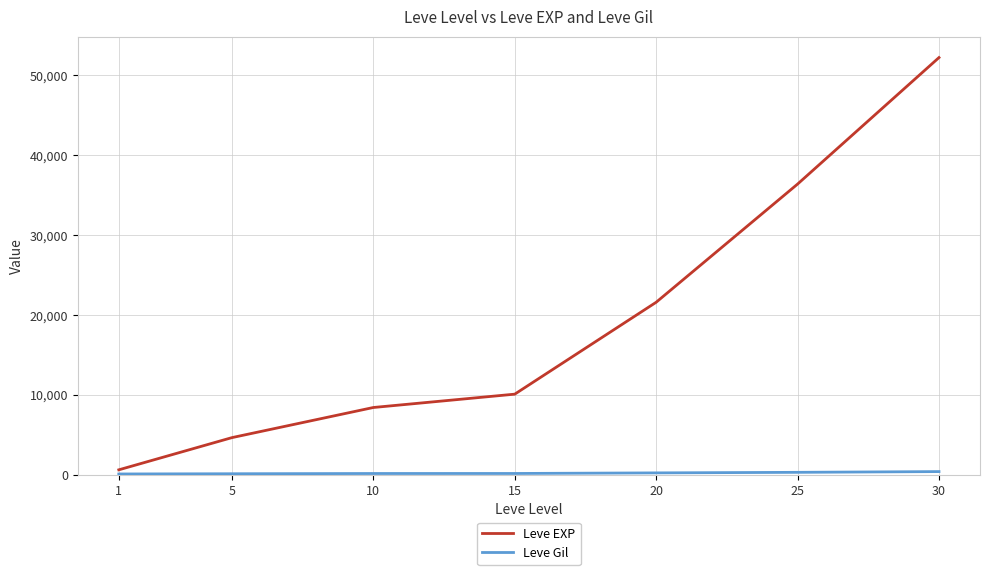

At how many categories does at least one series exceed 23411?

2